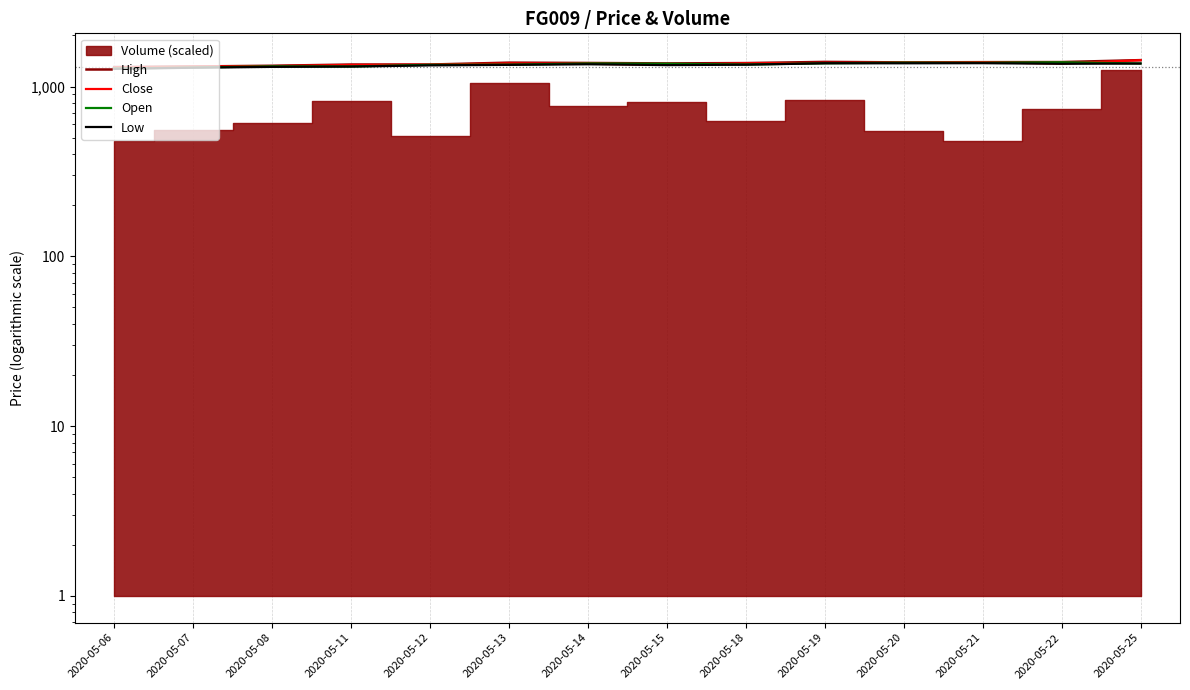

What is the approximate value of Open at 2020-05-12, to the nearest 5?

1340